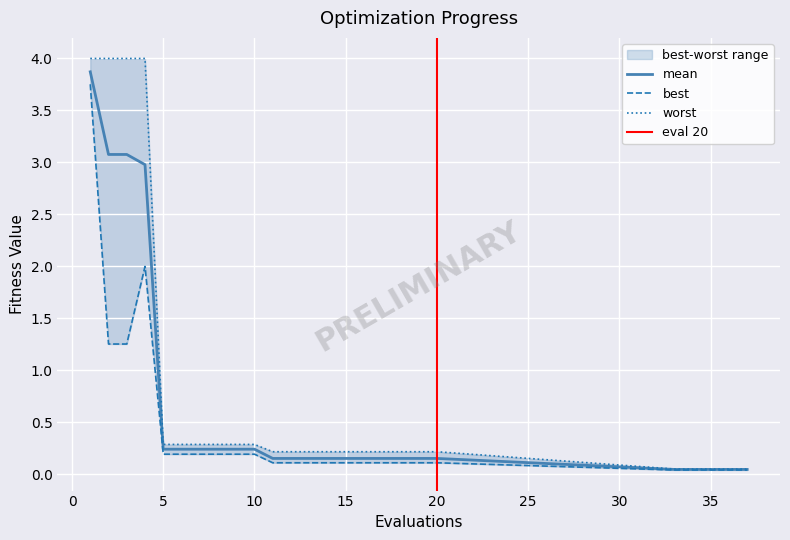

Which has a higher value, 3 or 6?

3